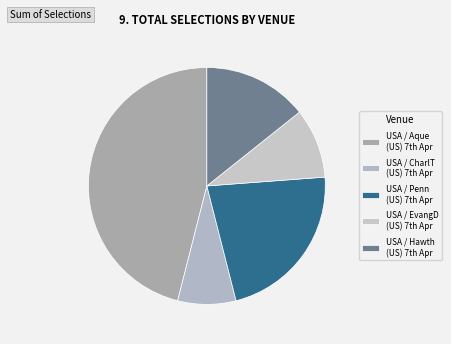

What is the smallest slice in the pie chart?

USA / CharlT (US) 7th Apr